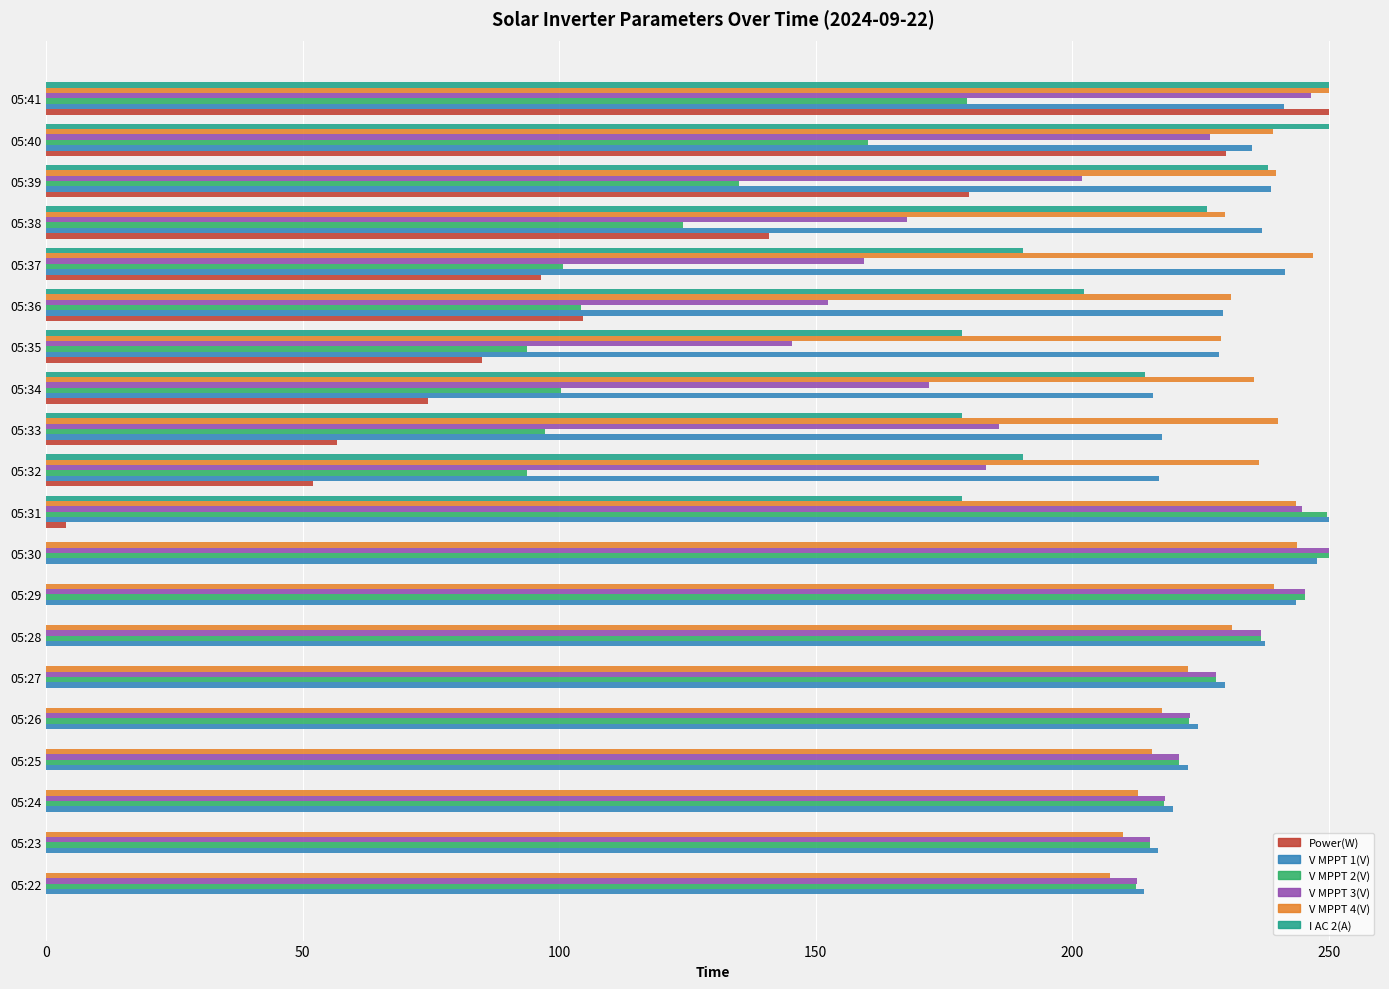

True or false: V MPPT 2(V) has a value of 135.1 at 05:39.

True